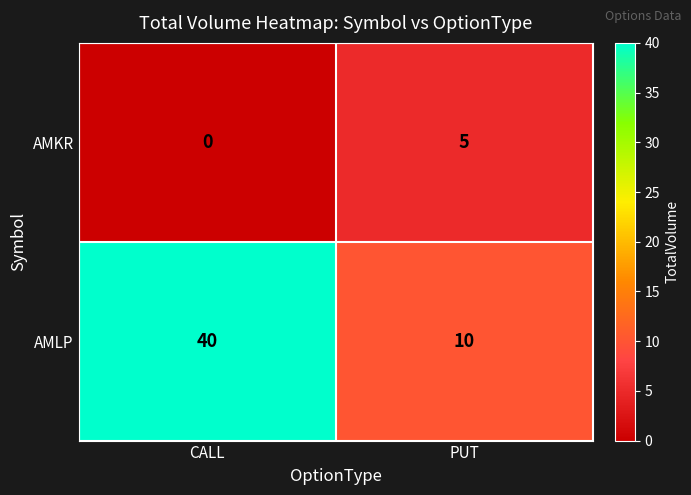

Reading left to right, what are all the values shown in this chart?

AMKR: CALL=0	PUT=5
AMLP: CALL=40	PUT=10